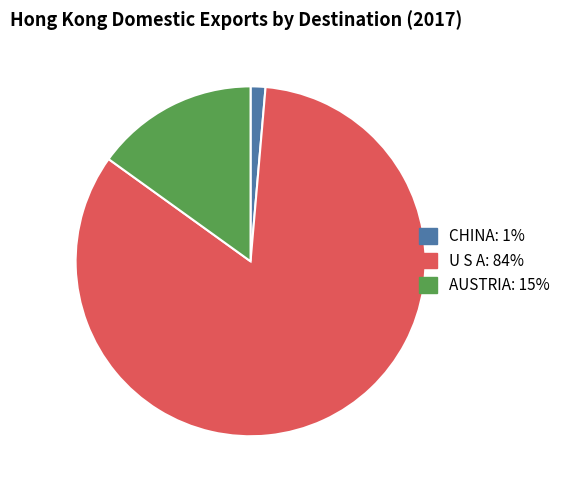

Does any single category account for the majority?

Yes